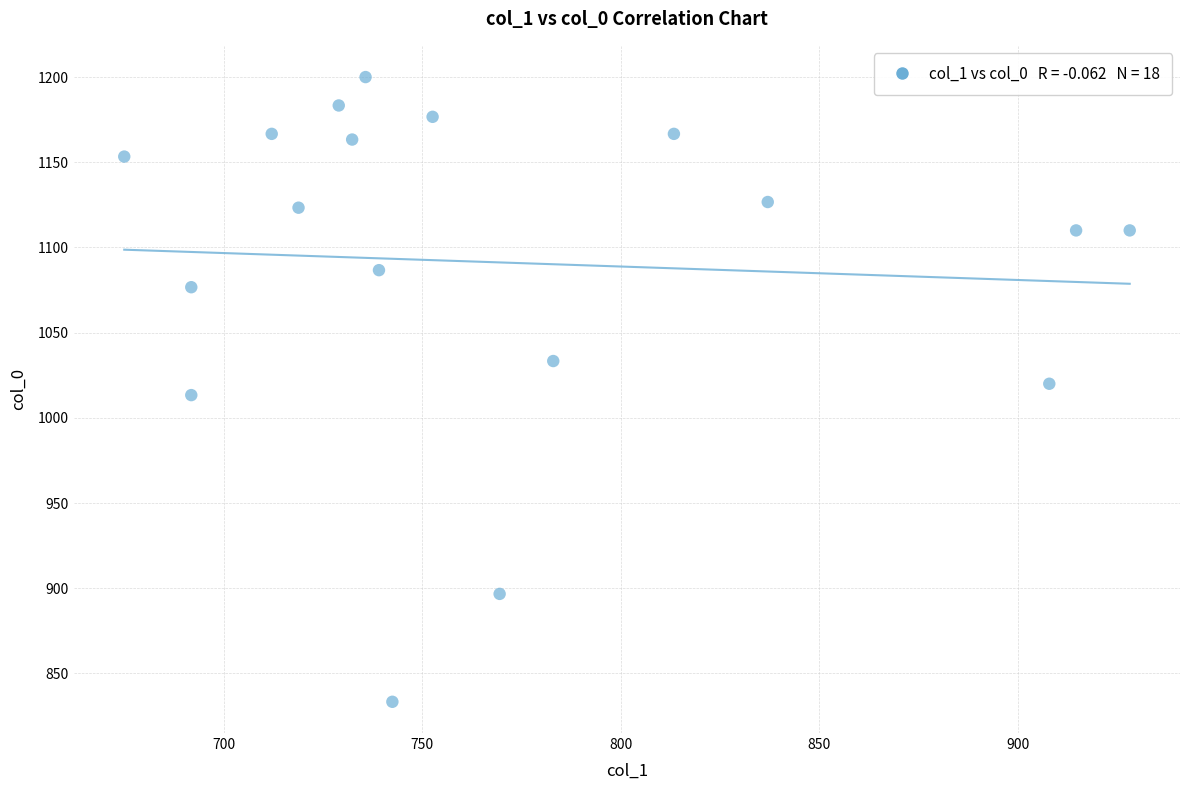

What is the range of X values (max minus min)?

253.1